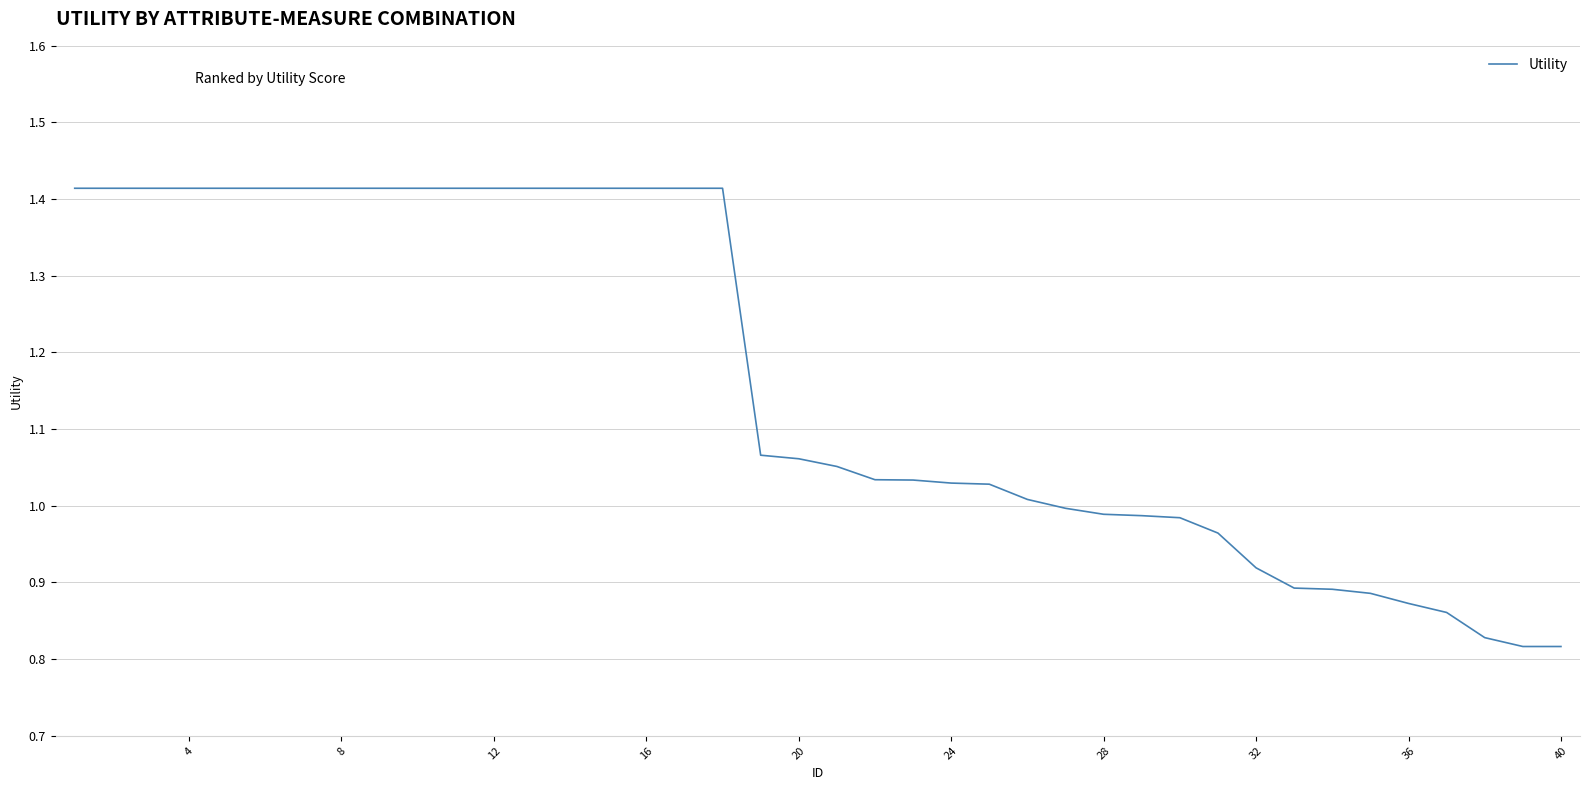

What is the difference between the maximum and minimum values?

0.6